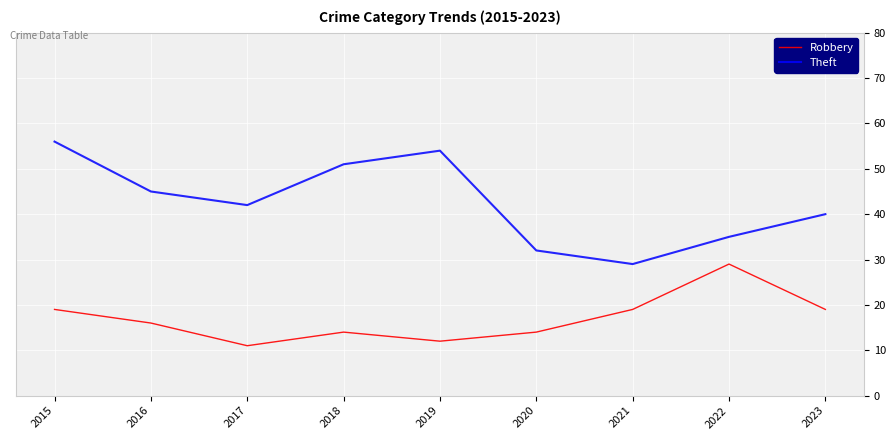

What is the sum of the Robbery values at 2019 and 2022?

41